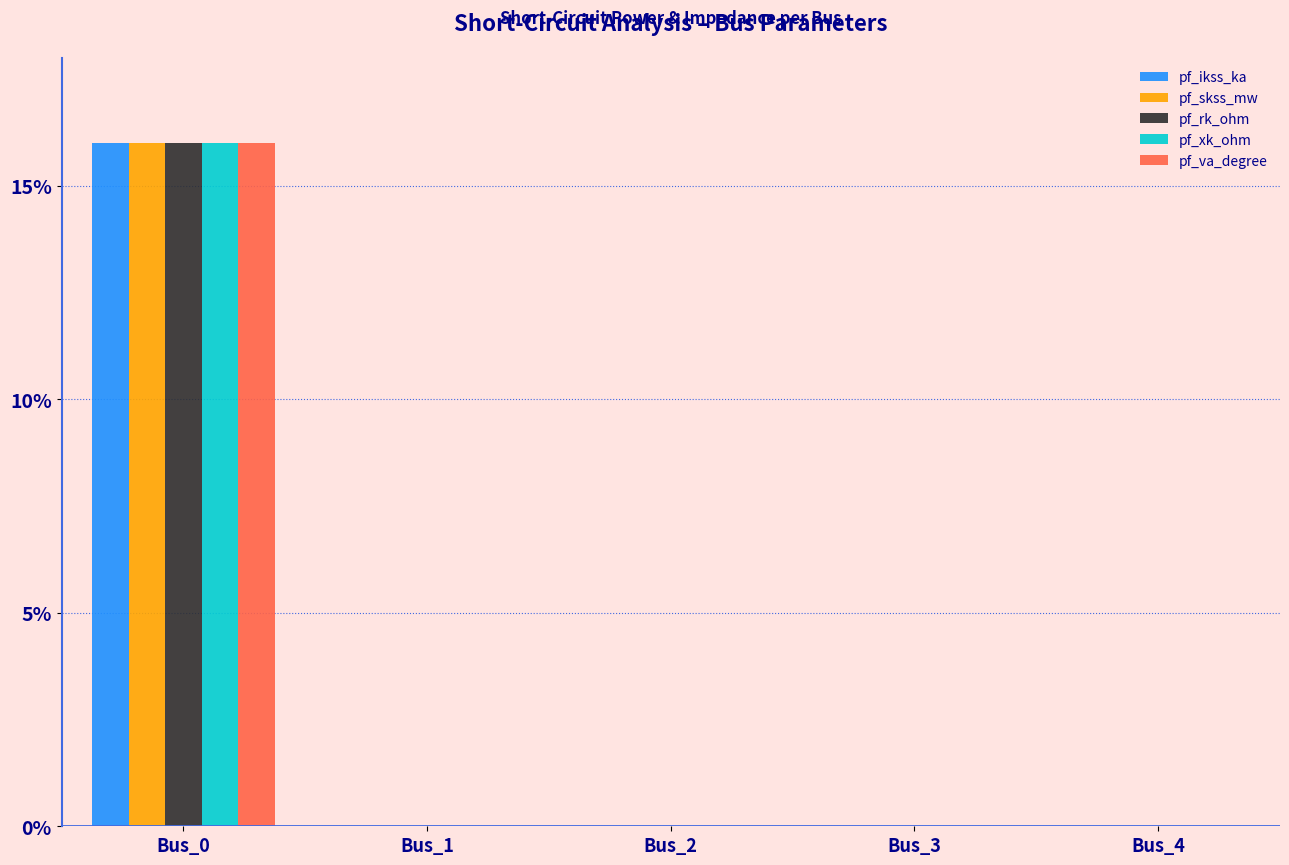

Is the value of pf_va_degree at Bus_0 greater than the value of pf_xk_ohm at Bus_3?

Yes